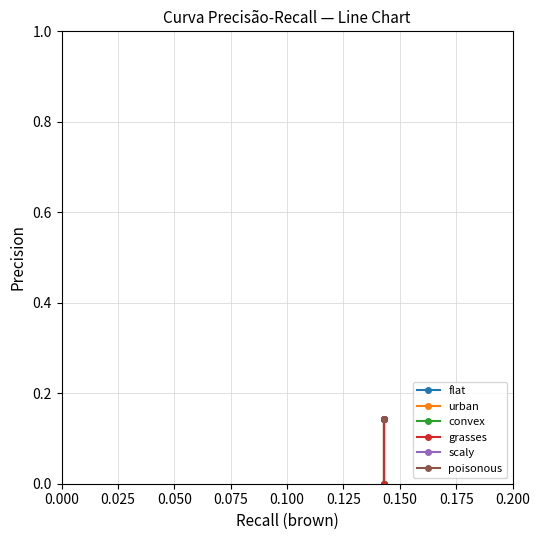

How many urban values are between 0 and 1?

3